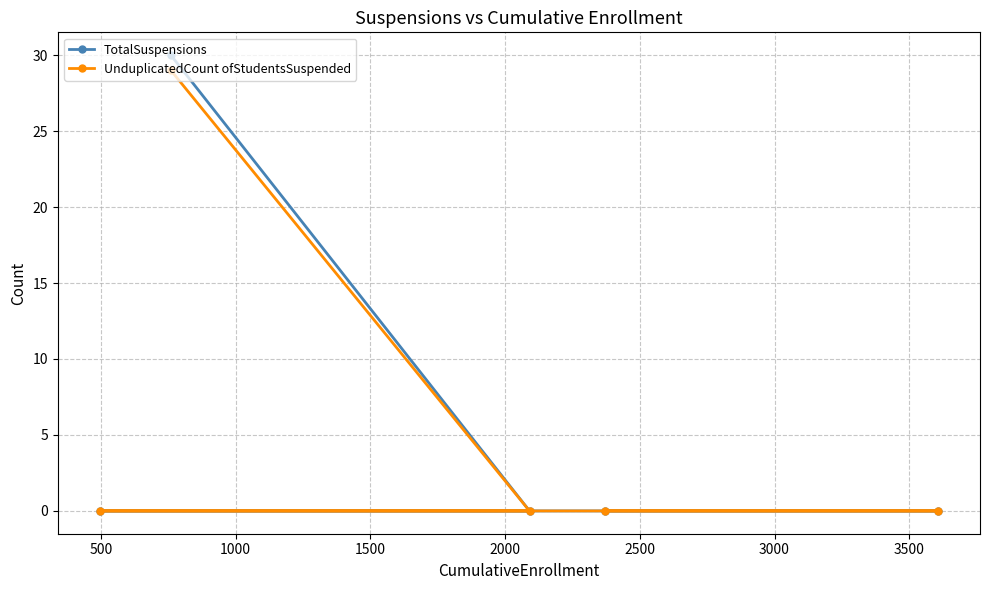

Count the number of data series in this chart.

2